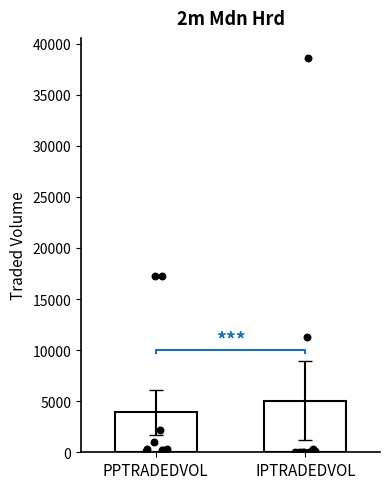

Which series contains the lowest Y value?

IPTRADEDVOL